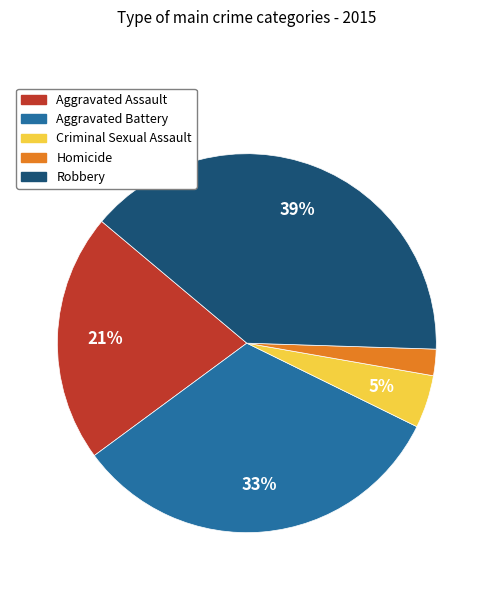

Combined, do Aggravated Battery and Robbery account for over 50%?

Yes